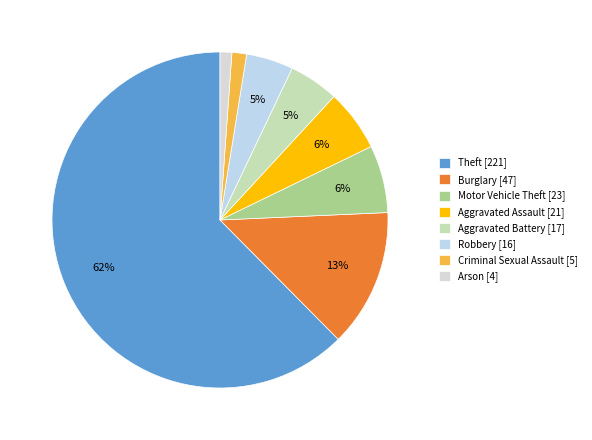

To the nearest percent, what portion does Aggravated Battery represent?

5%